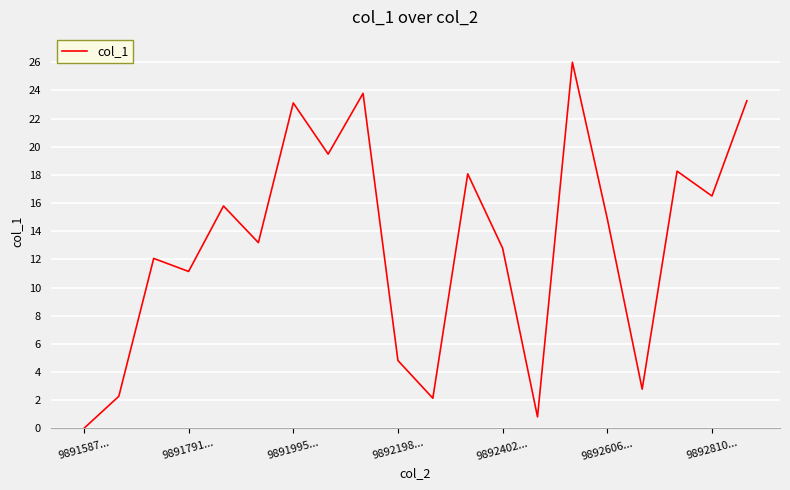

Reading left to right, extract all data points from this chart.

0.0	2.3	12.1	11.1	15.8	13.2	23.1	19.5	23.8	4.8	2.1	18.1	12.8	0.8	26.0	14.9	2.8	18.3	16.5	23.3